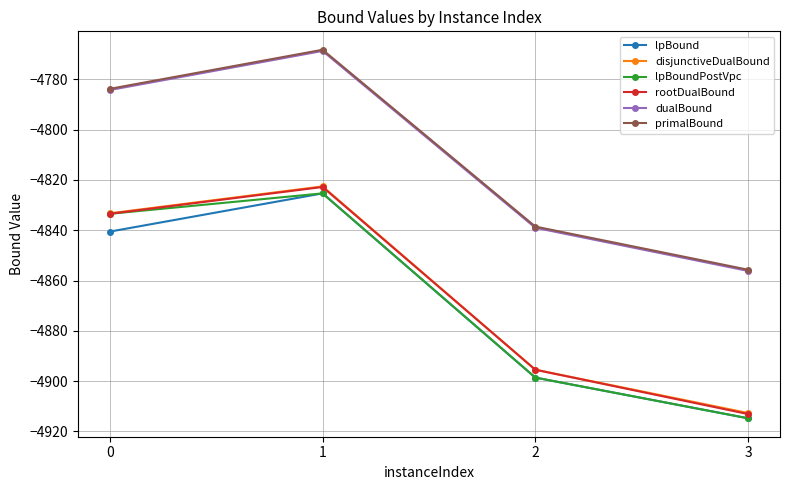

What is the minimum value for rootDualBound?

-4913.1